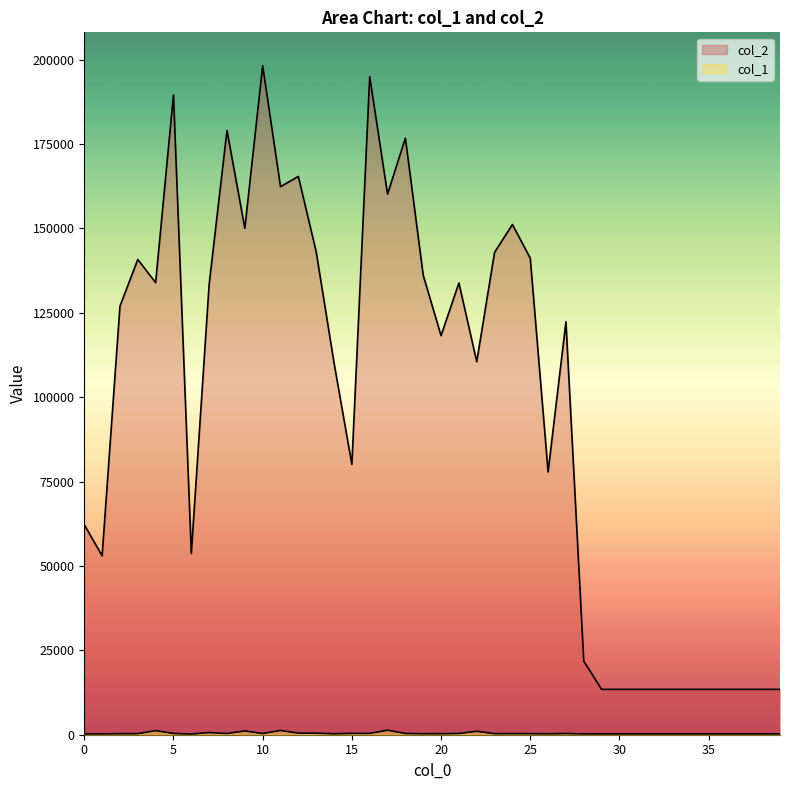

What is the smallest value displayed?

200